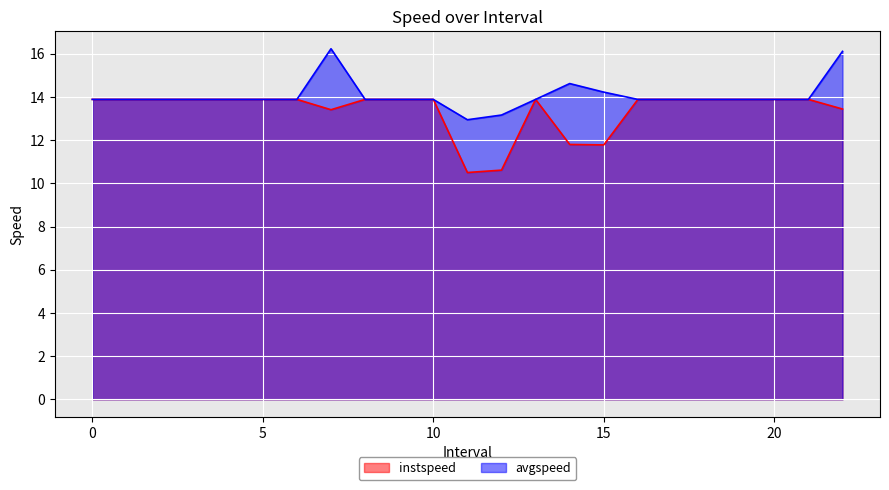

At 11.0, list the series in order from largest to smallest.

avgspeed, instspeed